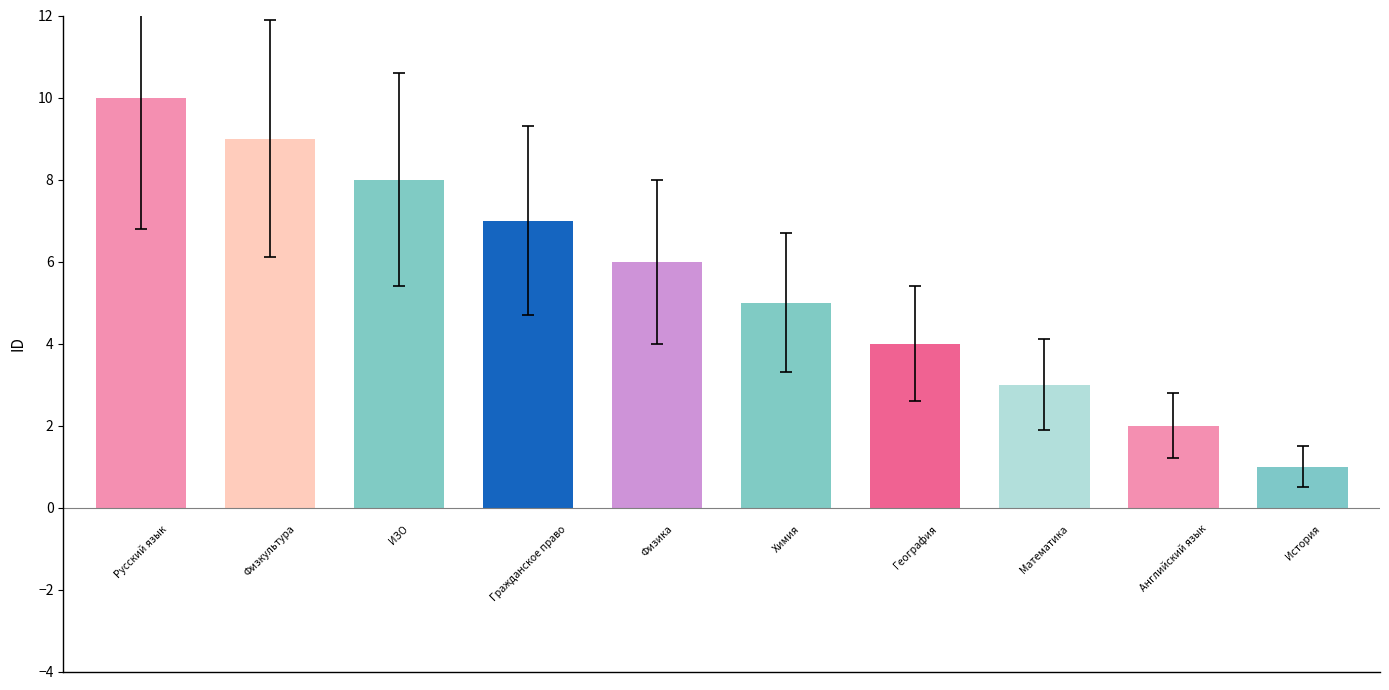

What is the sum of all values?

55